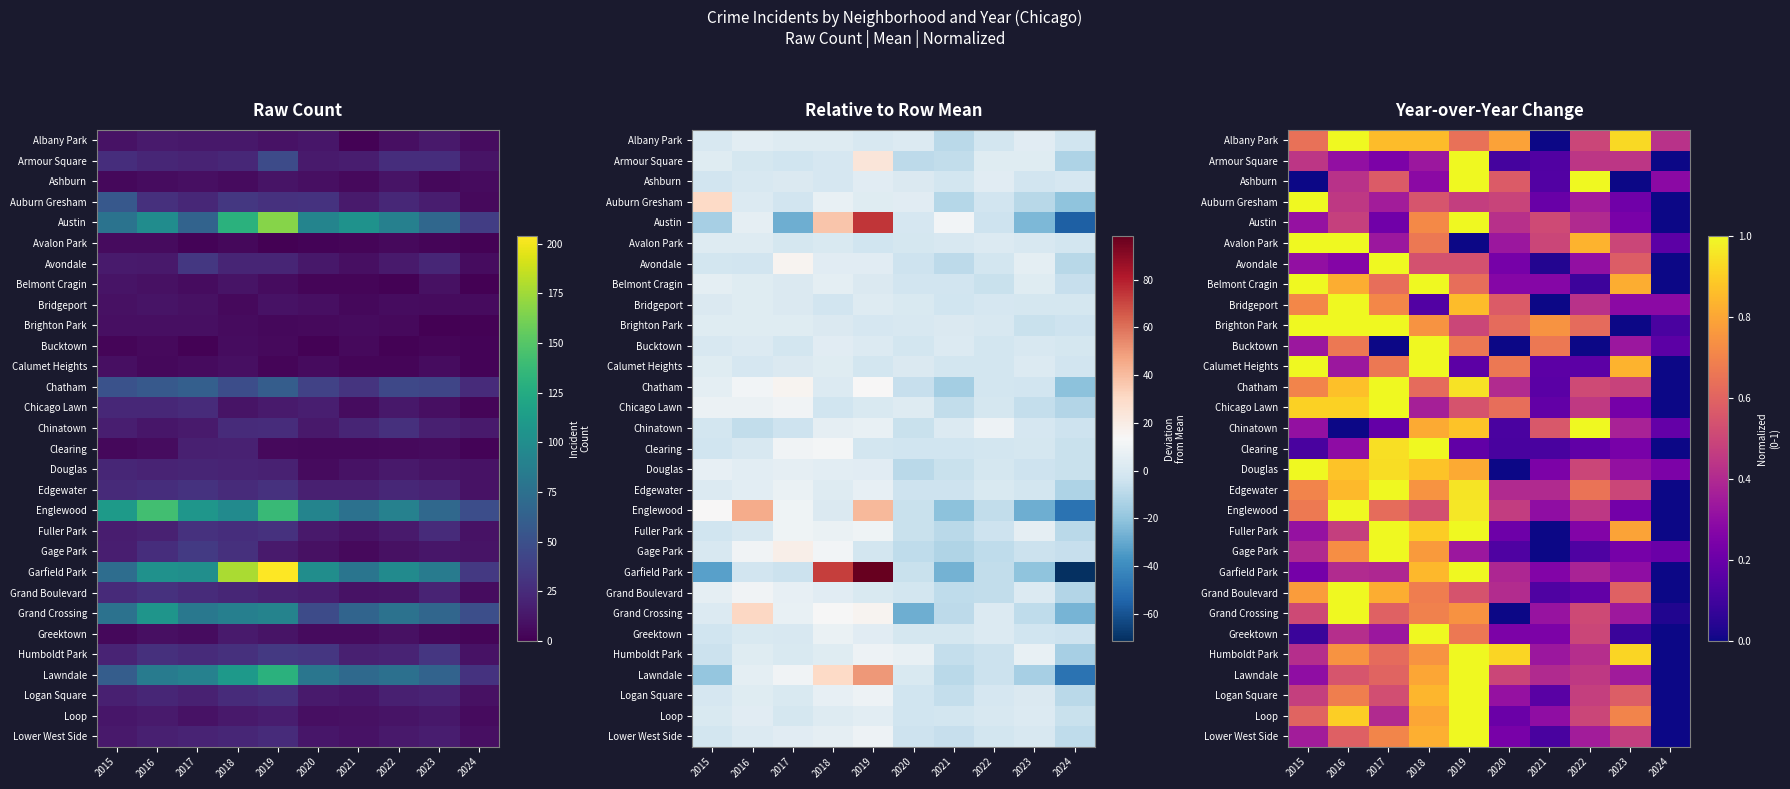

Rank the series by their maximum value, from highest to lowest.

Garfield Park, Austin, Lawndale, Englewood, Grand Crossing, Auburn Gresham, Chatham, Armour Square, Gage Park, Avondale, Humboldt Park, Chicago Lawn, Grand Boulevard, Edgewater, Fuller Park, Logan Square, Clearing, Lower West Side, Chinatown, Douglas, Albany Park, Greektown, Belmont Cragin, Loop, Brighton Park, Ashburn, Bridgeport, Avalon Park, Bucktown, Calumet Heights